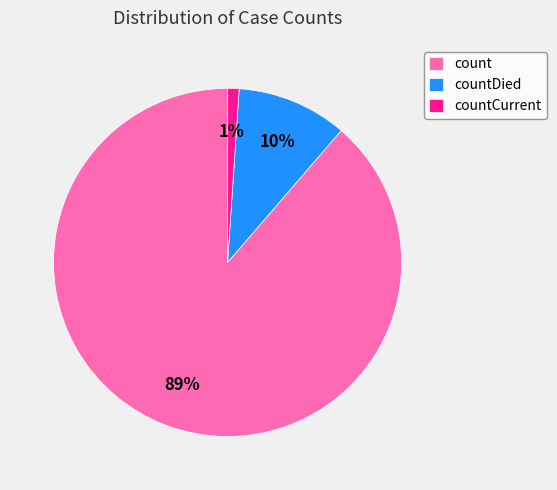

Which slice represents more than half of the pie?

count